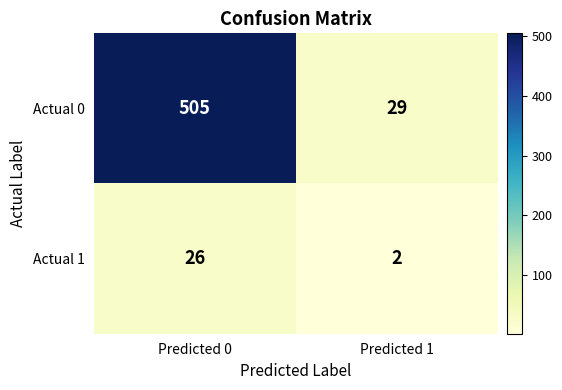

At how many categories does at least one series exceed 9?

2